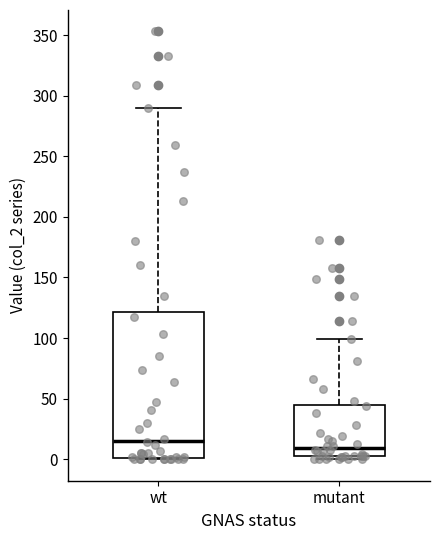

Where does the median line of the box for wt sit on the y-axis? The values are not printed on the chart, so give them approximately, as read against the axis.

15